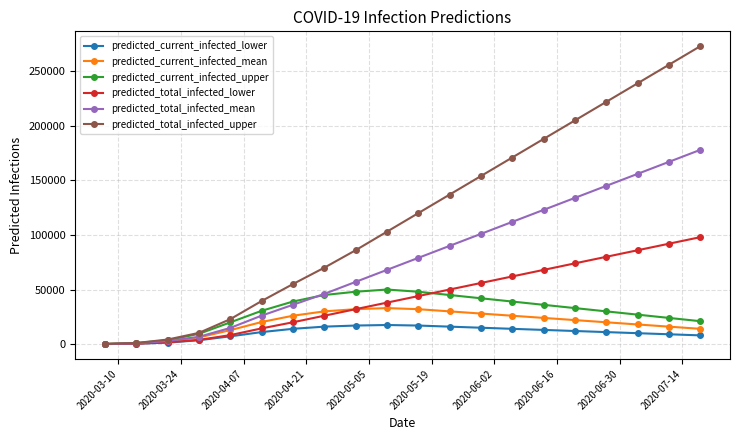

What is the smallest value displayed?

45